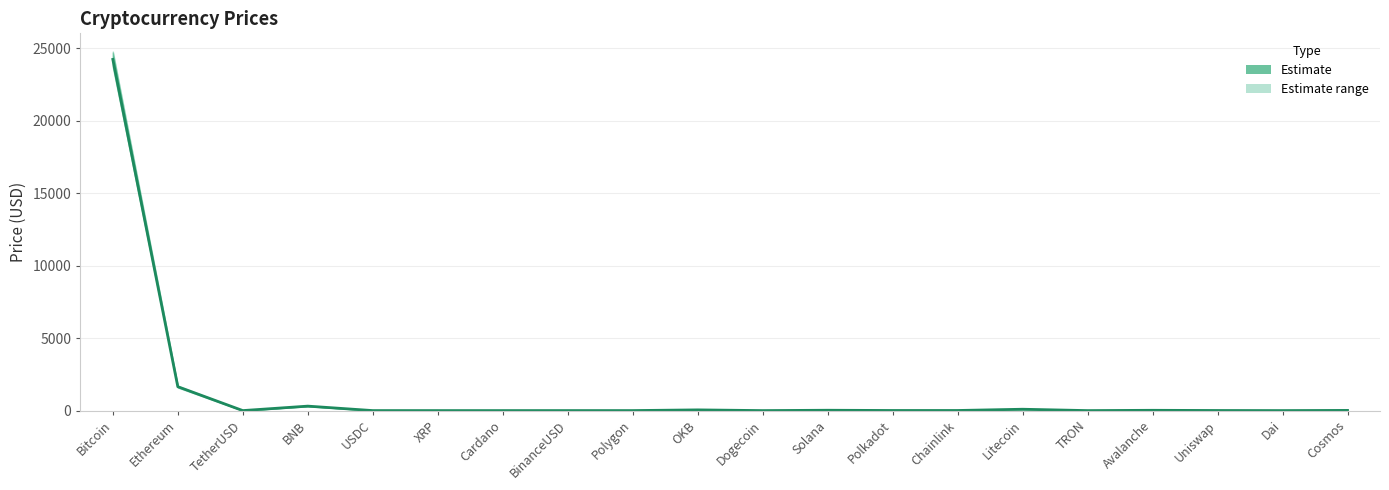

The value at TetherUSD is 1.4. True or false?

False